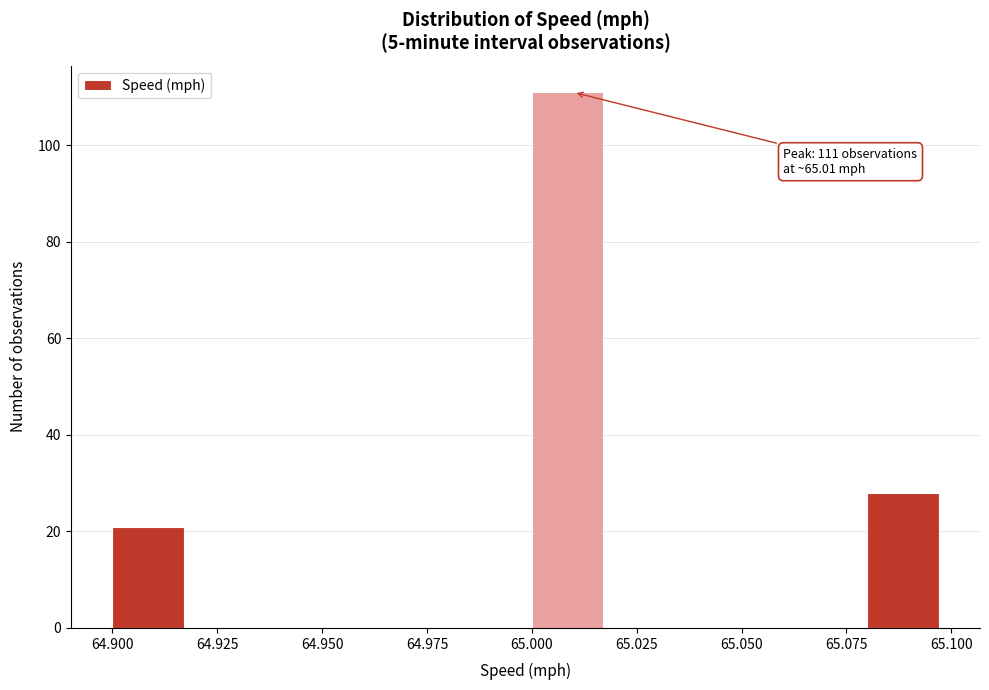

Over which range of the x-axis is the bar tallest?

65.00 to 65.02